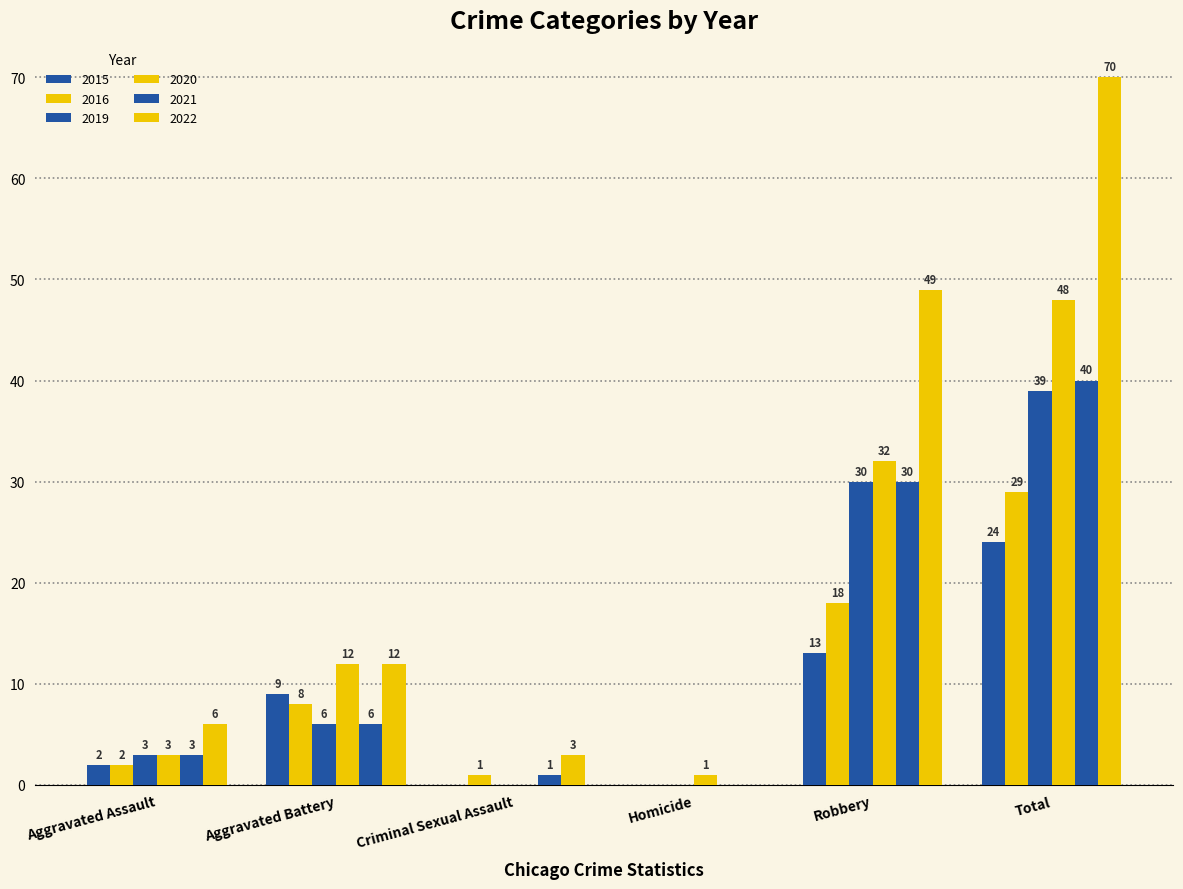

Are the bars horizontal?

No